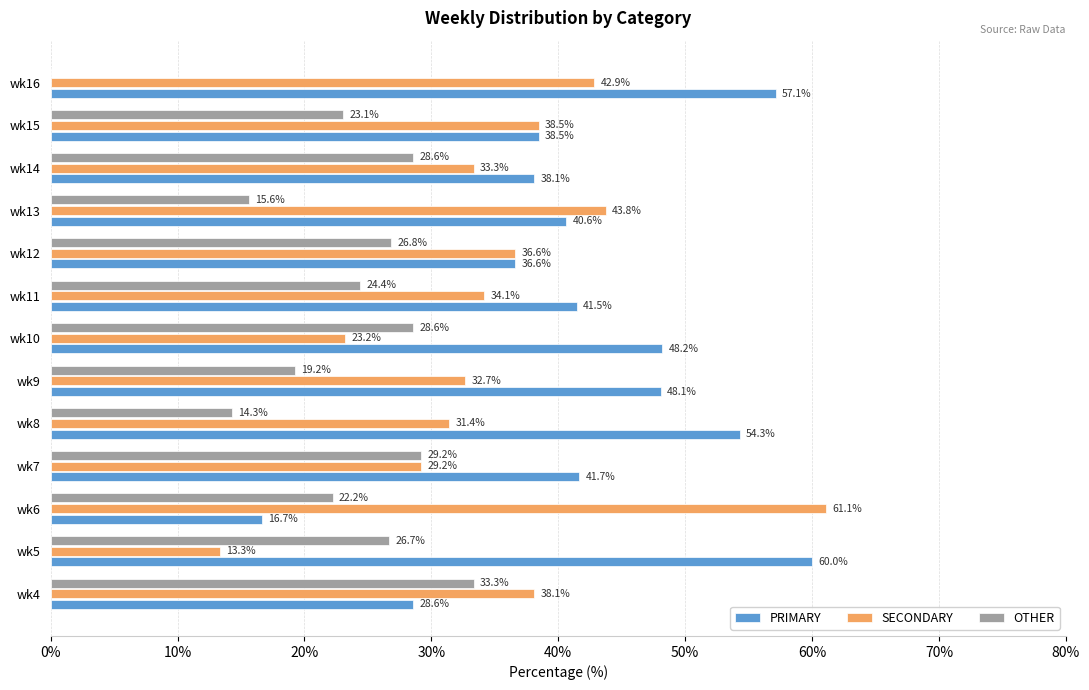

True or false: SECONDARY has a value of 95.7 at wk6.

False